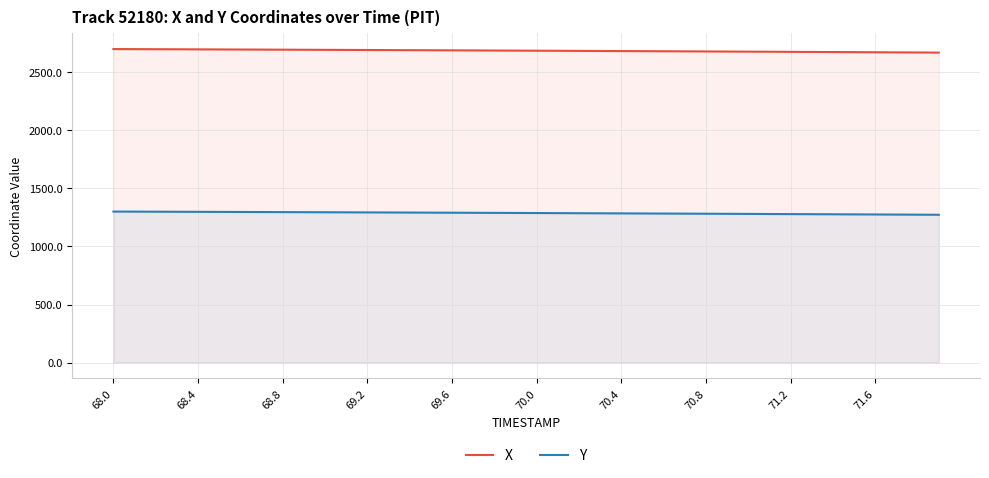

How many data points in X are less than 2686?

20